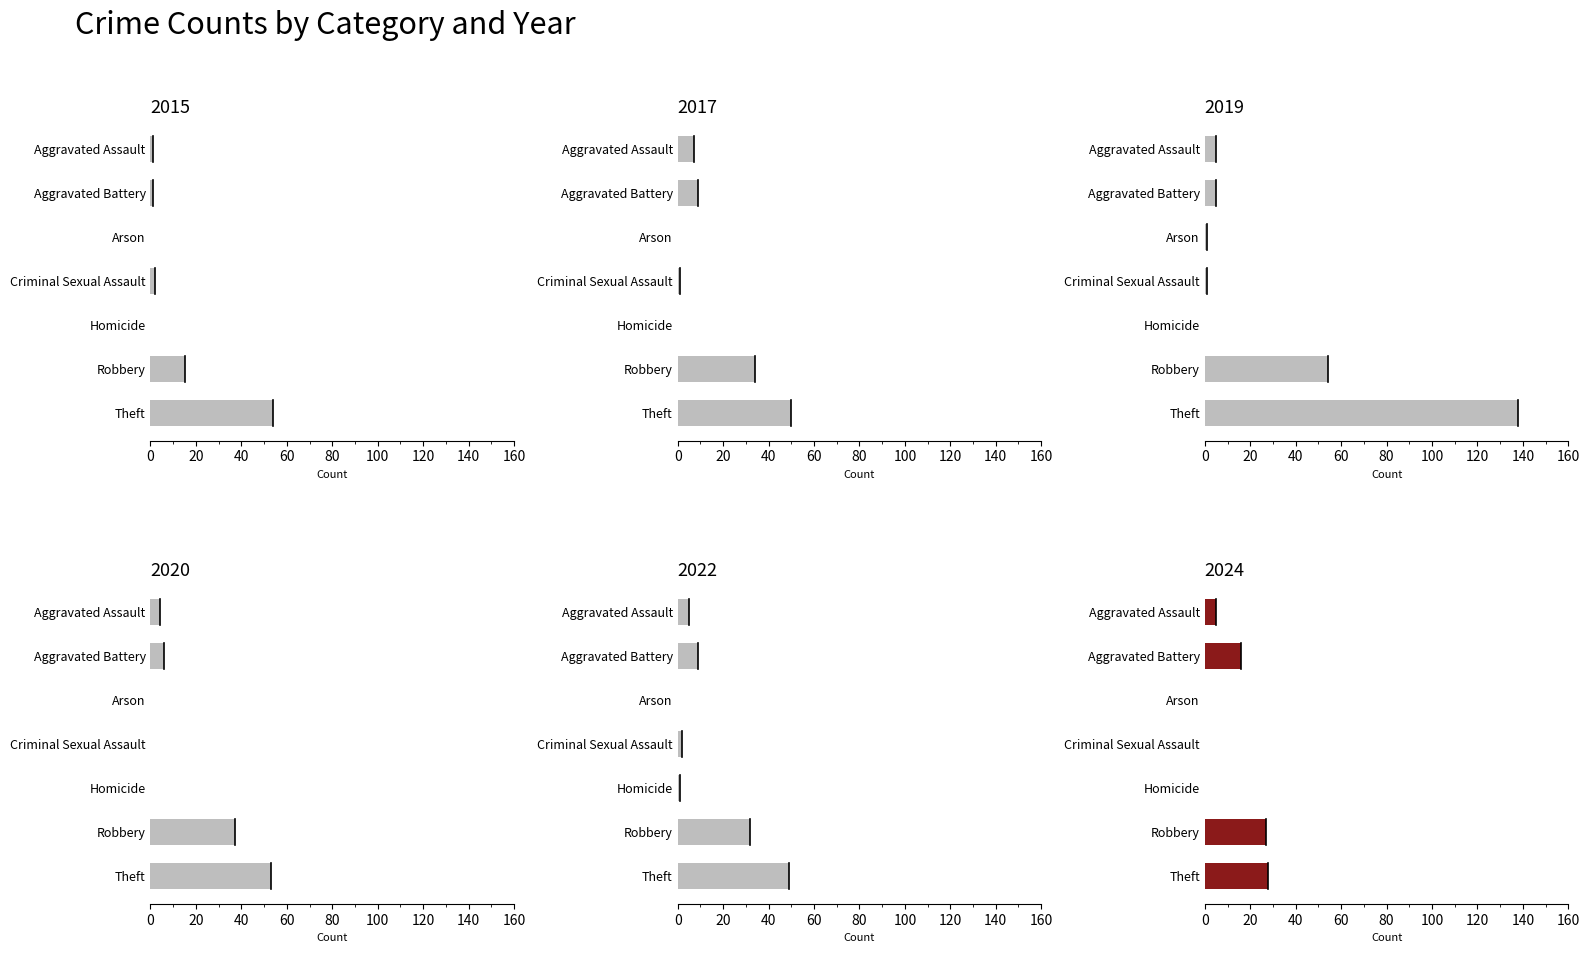

Is the value of 2024 at Arson greater than the value of 2019 at Robbery?

No